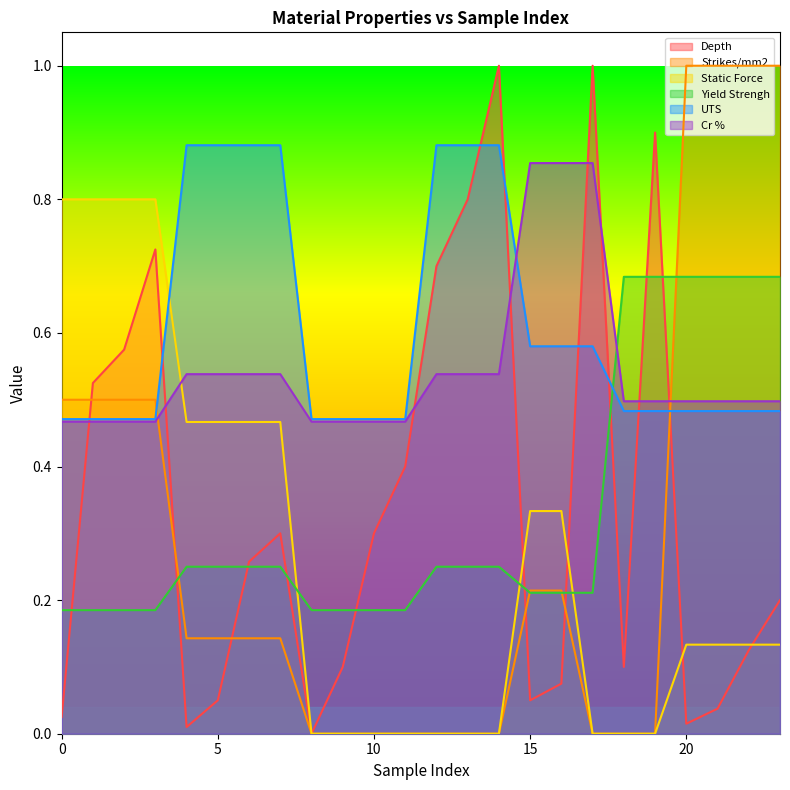

Which series ends up on top after the final intersection of Strikes/mm2 and Yield Strengh?

Strikes/mm2